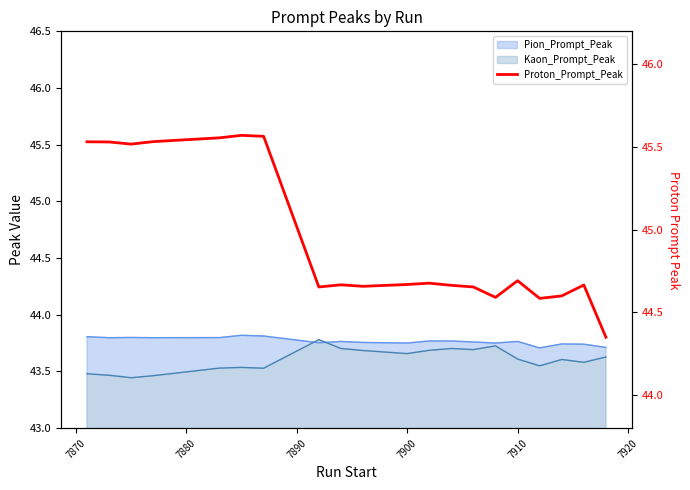

Is it true that the value at 7900 is 13.6?

False